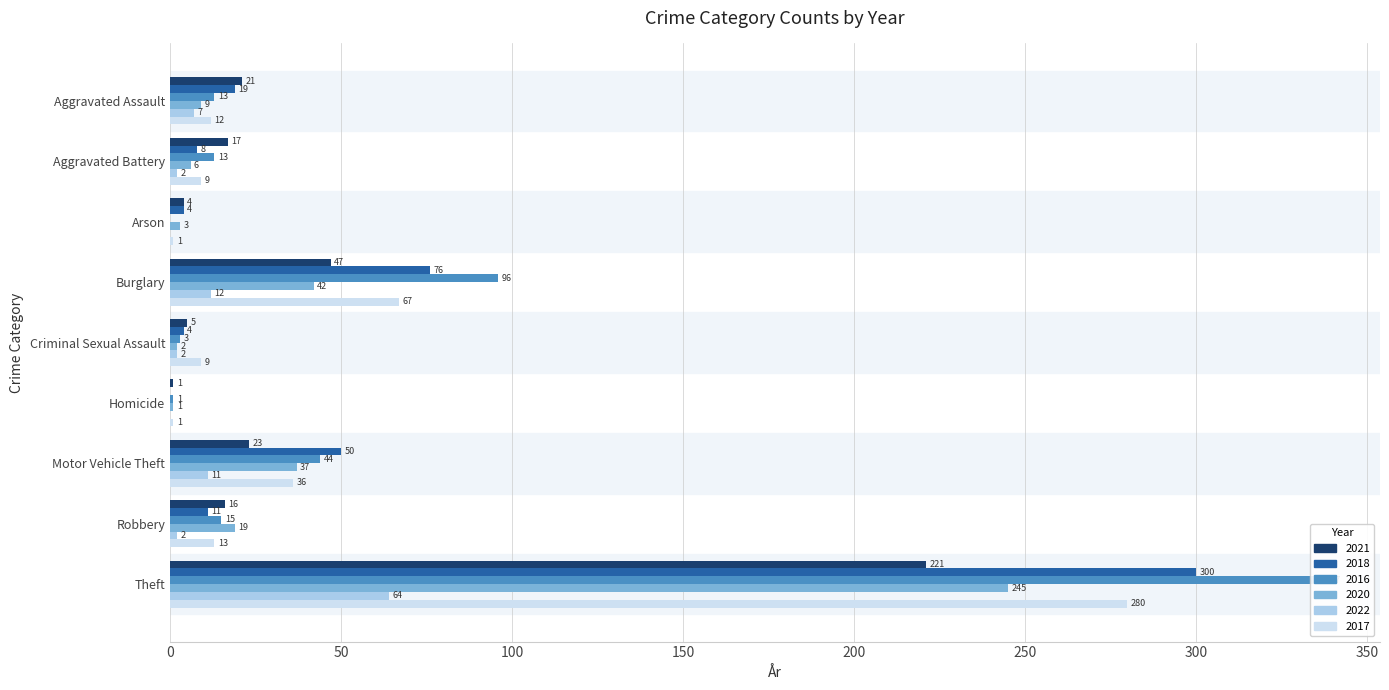

How many bars are there in each group?

6